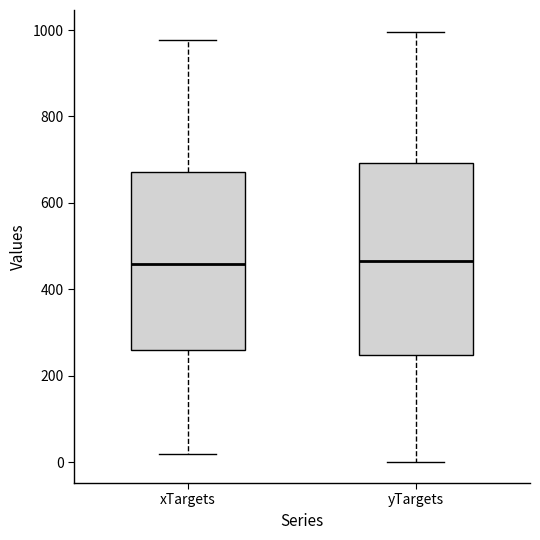

Which box is the tallest, from its lower edge to its upper edge?

yTargets